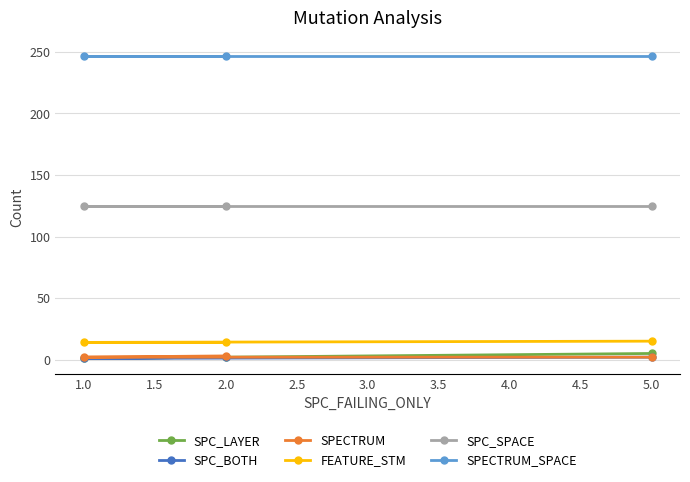

At which label does SPC_LAYER reach its minimum?

1.0